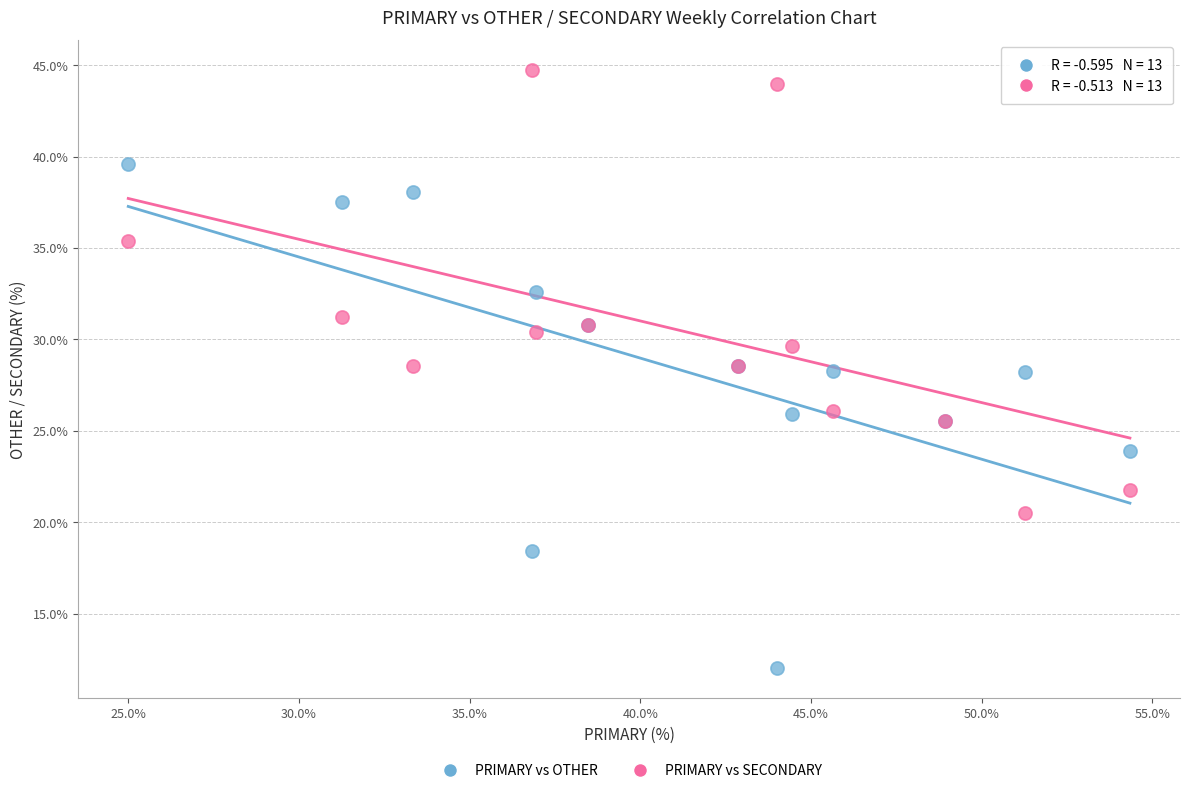

Which series reaches the maximum Y coordinate?

PRIMARY vs SECONDARY